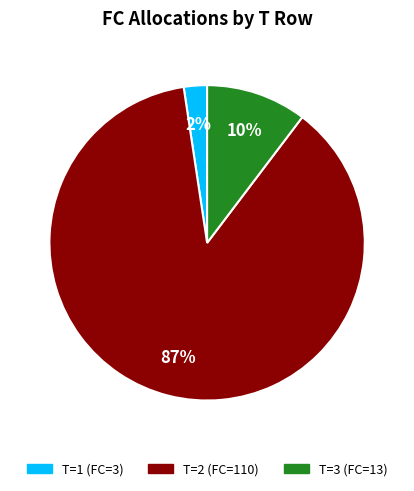

Which slice represents more than half of the pie?

T=2 (FC=110)